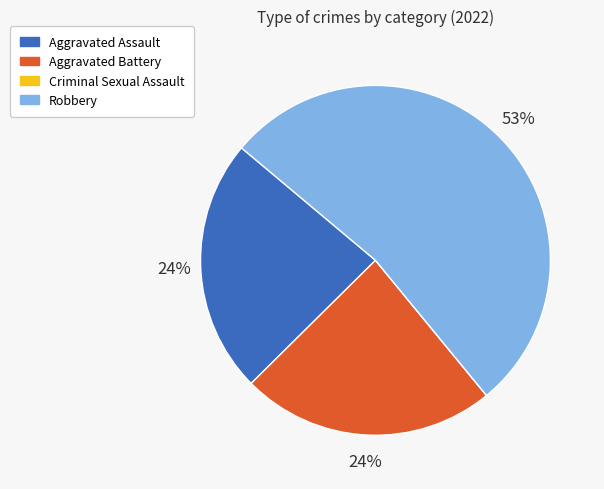

To the nearest percent, what is the average slice percentage?

25%